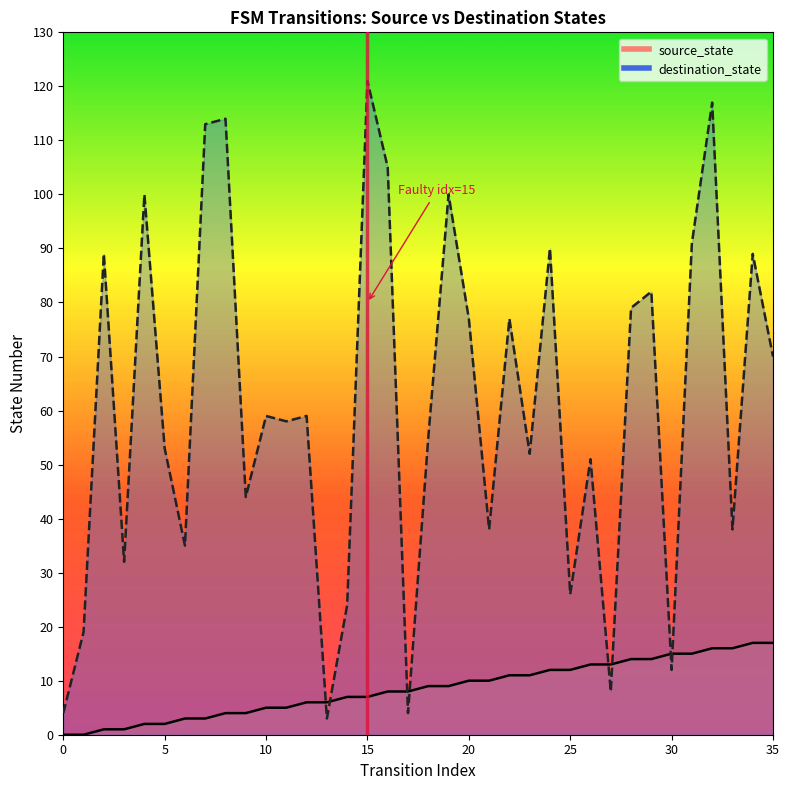

Which series changed the most between 7 and 34?

destination_state